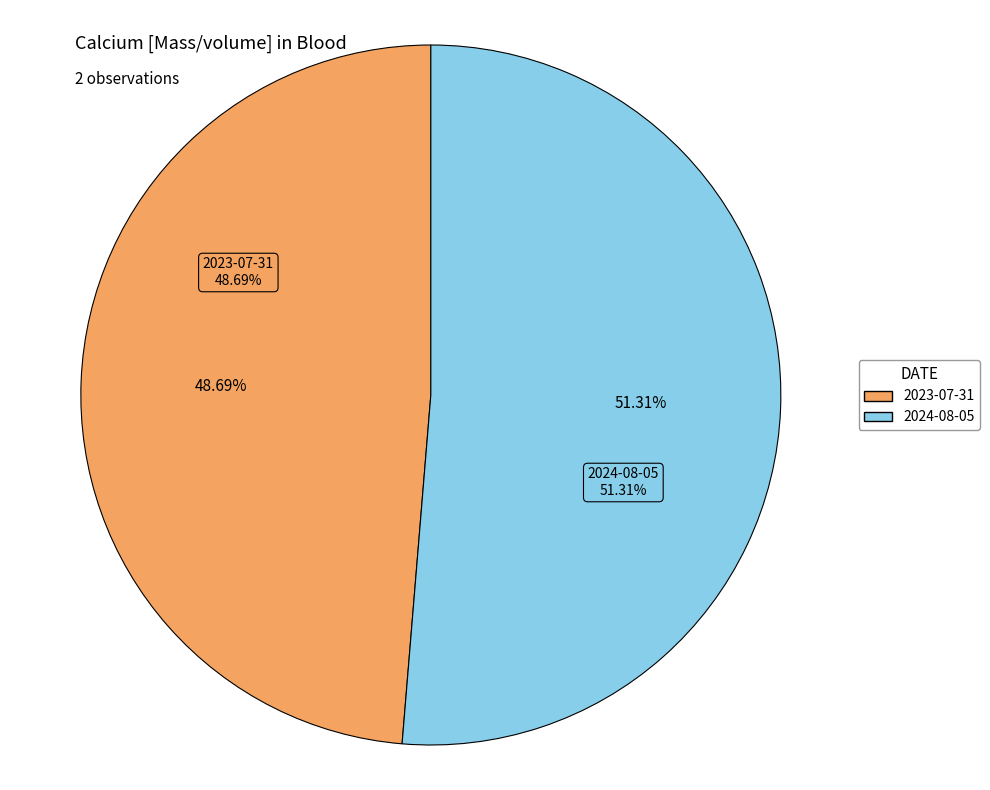

What is the ratio of the value at 2024-08-05T04:17:47Z to the value at 2023-07-31T04:17:47Z?

1.1